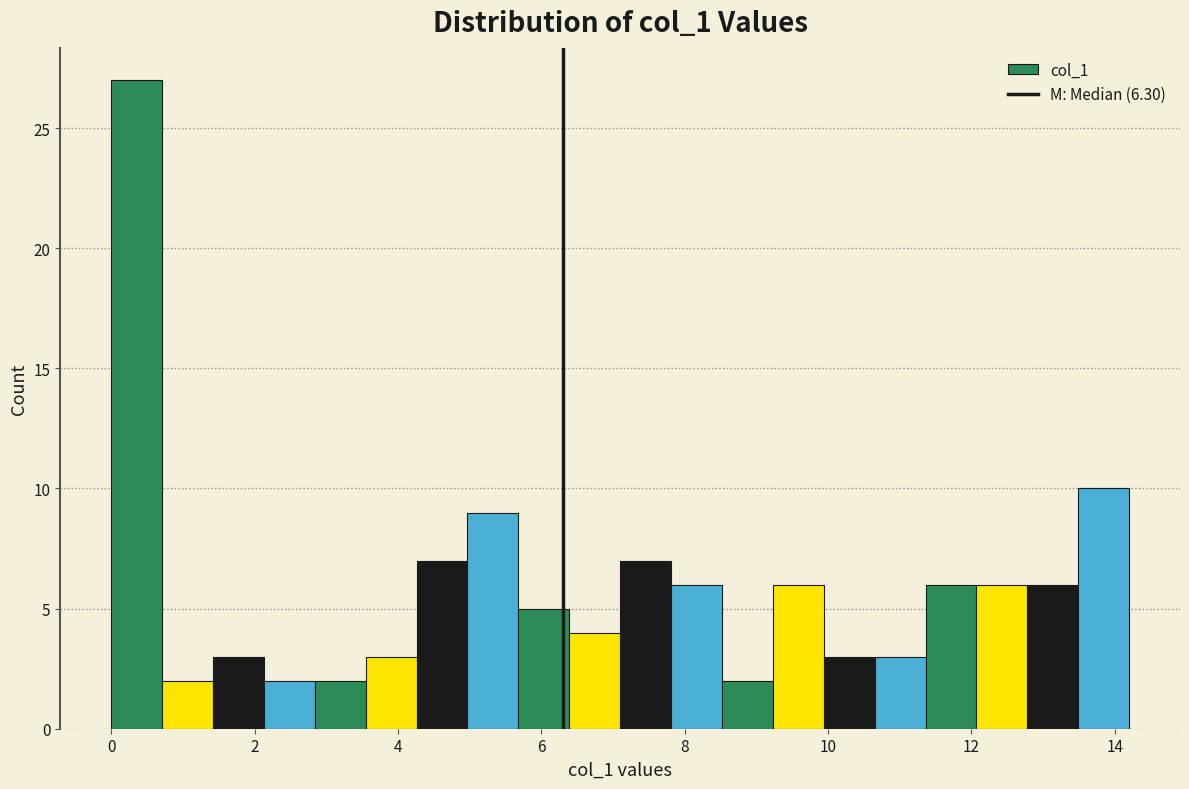

Read against the x-axis, roughly where is the centre of the tallest bar?

0.4